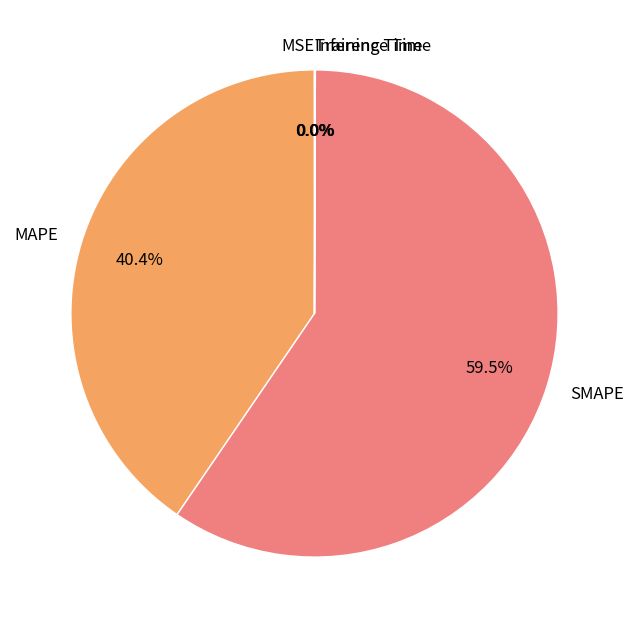

Approximately how many times larger is the value at MAPE compared to SMAPE?

0.7